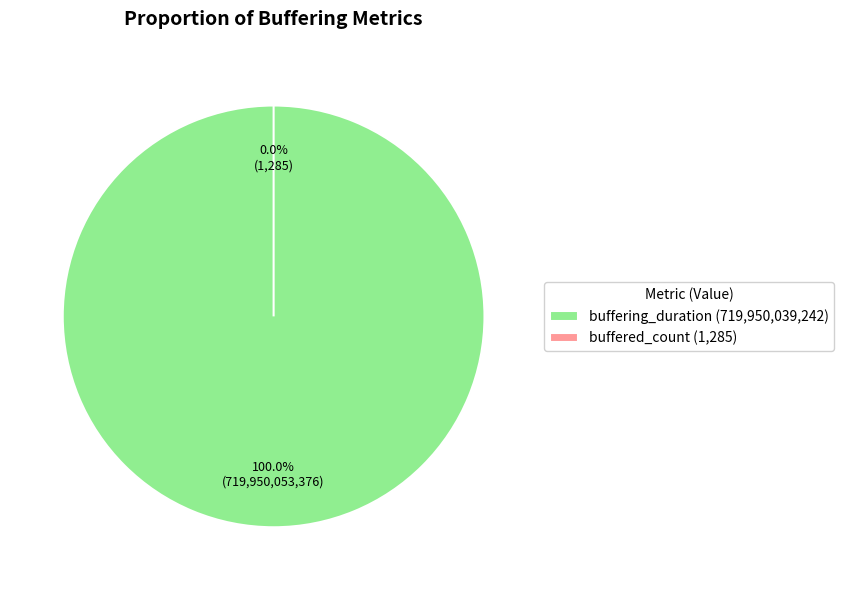

How many segments does this pie chart have?

2